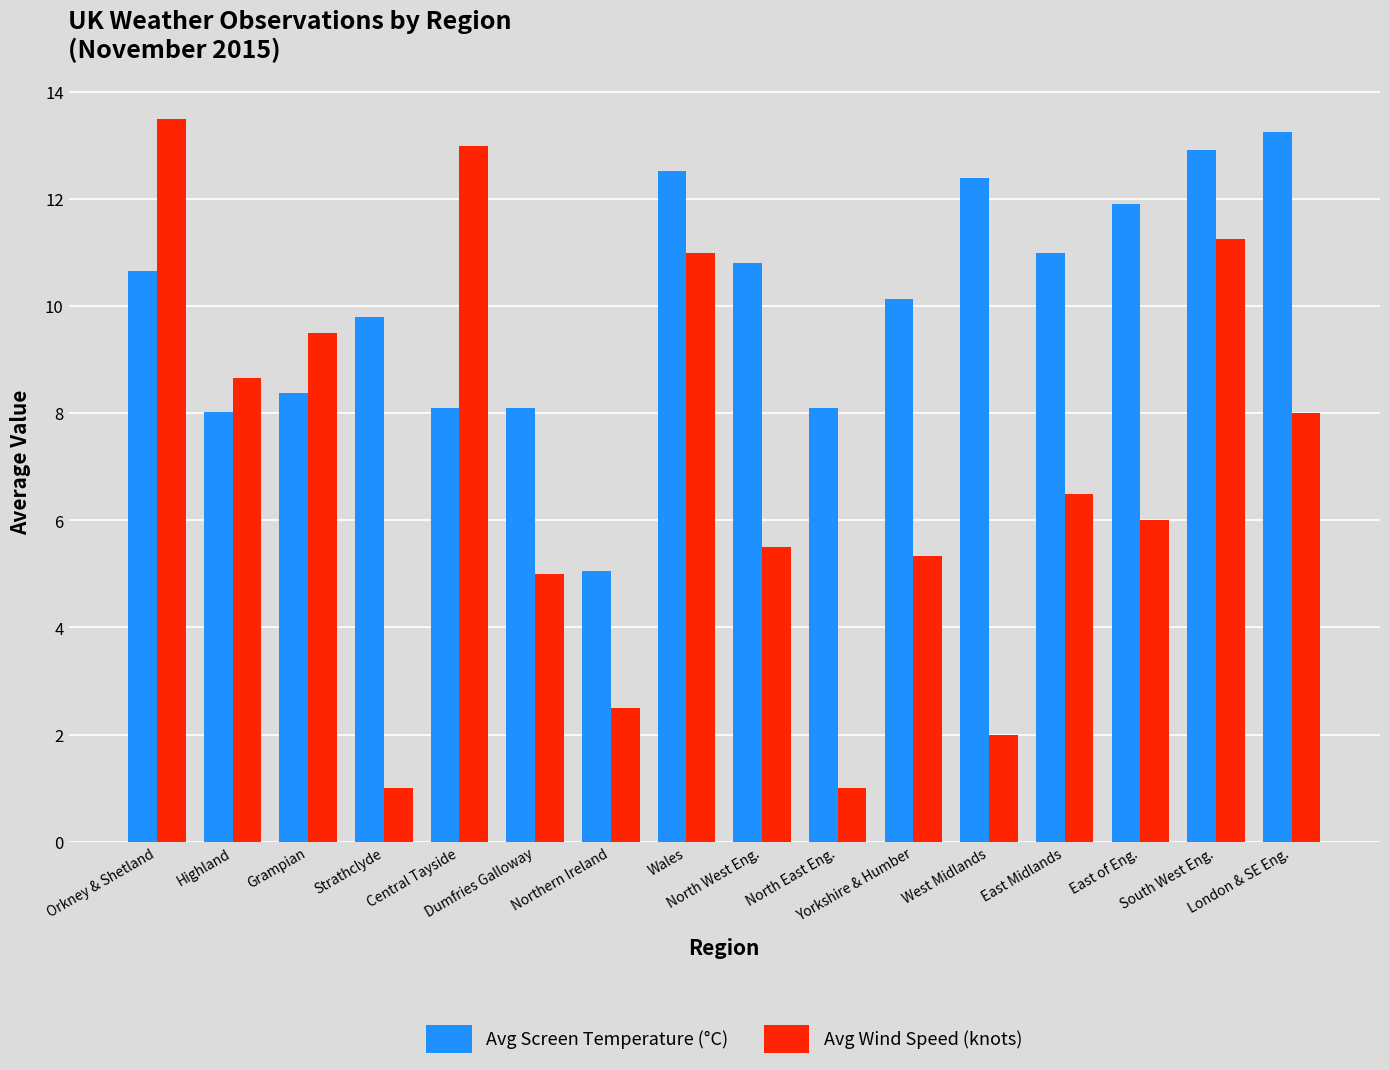

At how many categories does at least one series exceed 7?

15